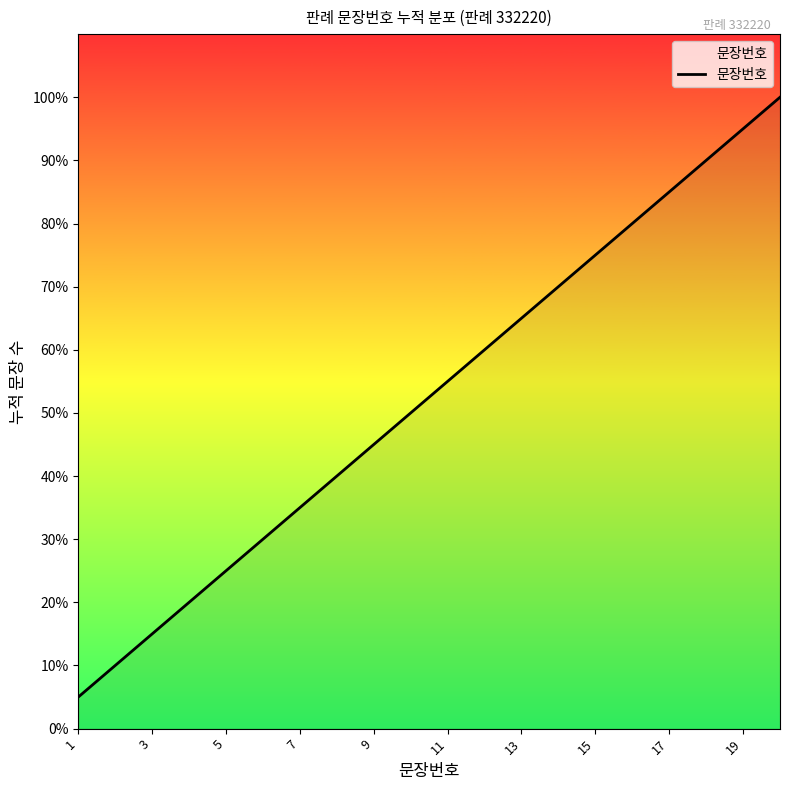

What is the minimum value shown in the chart?

1